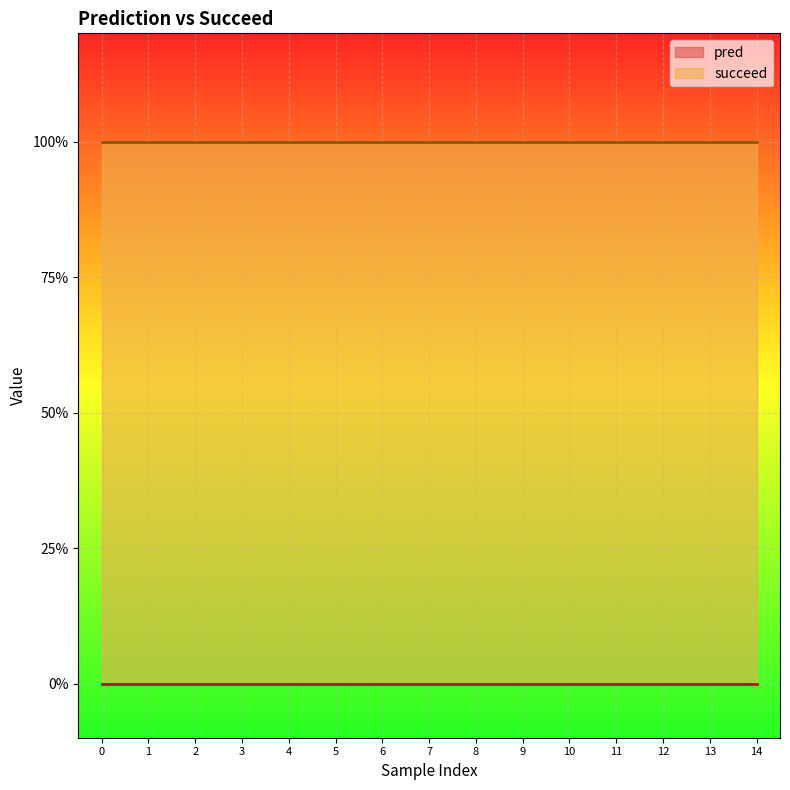

The succeed series shows 1 at 0. True or false?

True